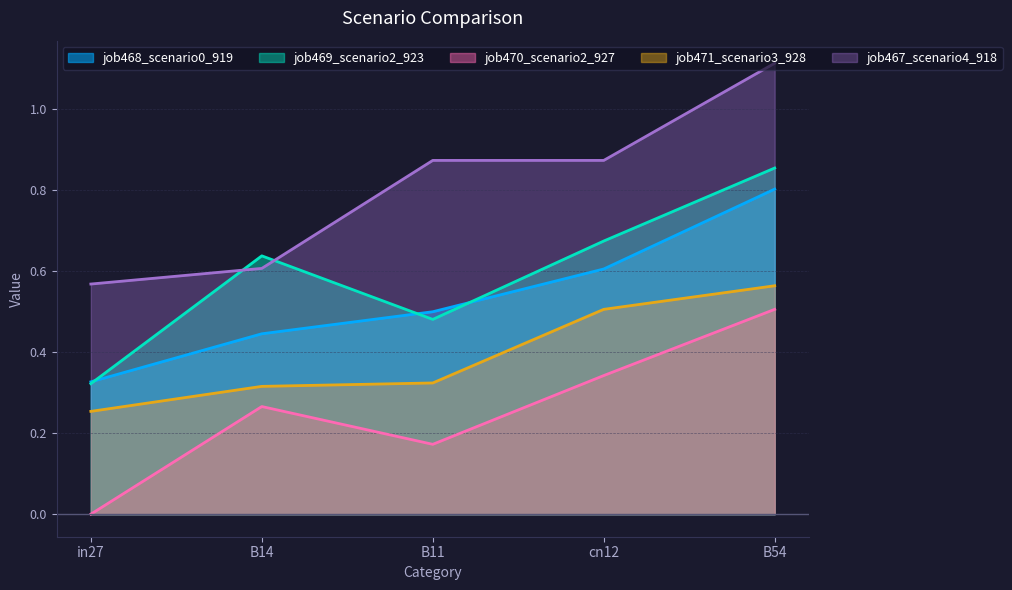

List the series in order of their peak value, lowest first.

job470_scenario2_927, job471_scenario3_928, job468_scenario0_919, job469_scenario2_923, job467_scenario4_918